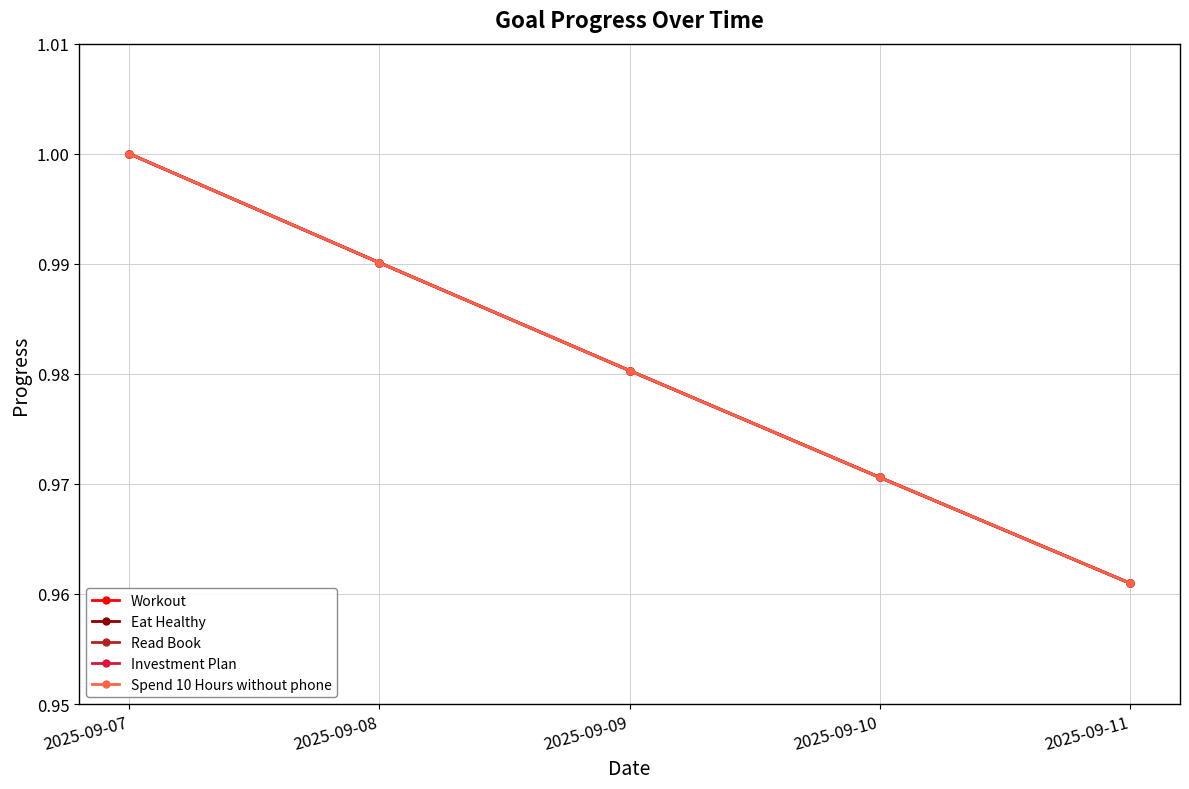

What is the sum of the Eat Healthy values at 2025-09-08 and 2025-09-10?

2.0